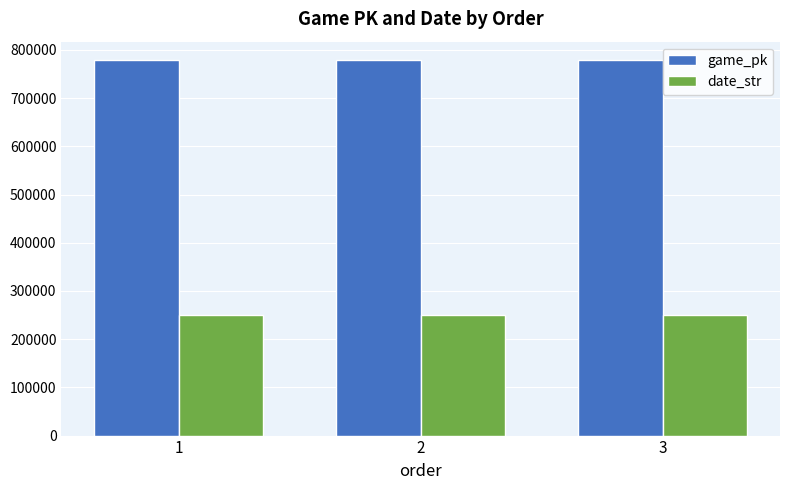

What value does the date_str series have at 3?

250422